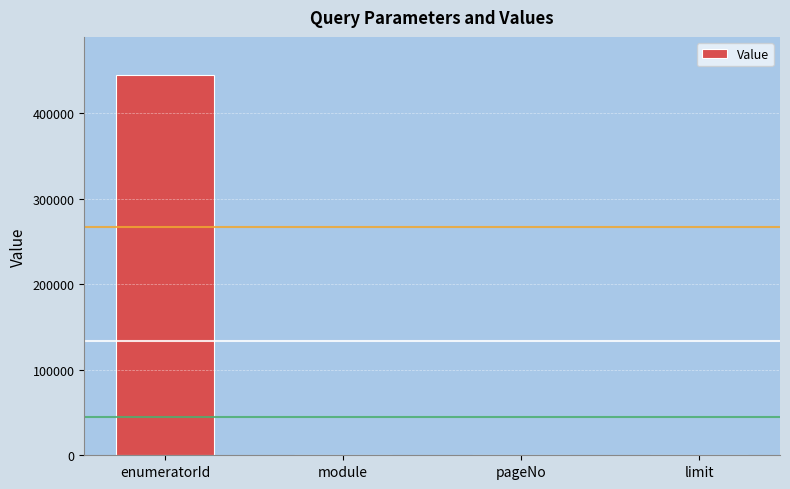

What is the greatest value displayed?

444778